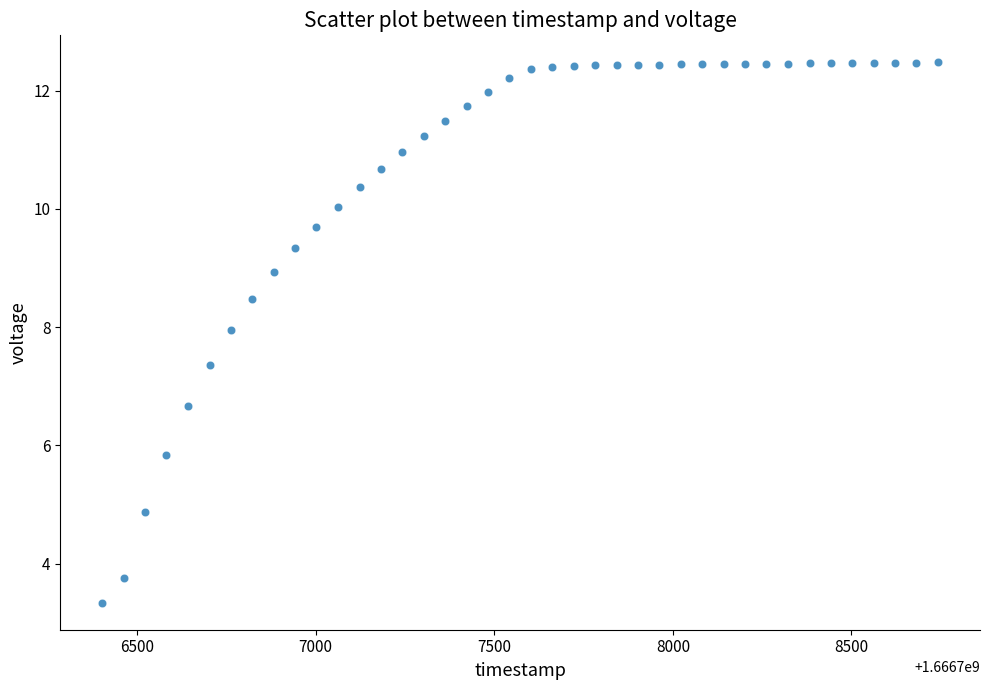

What is the range of X values (max minus min)?

2341.0